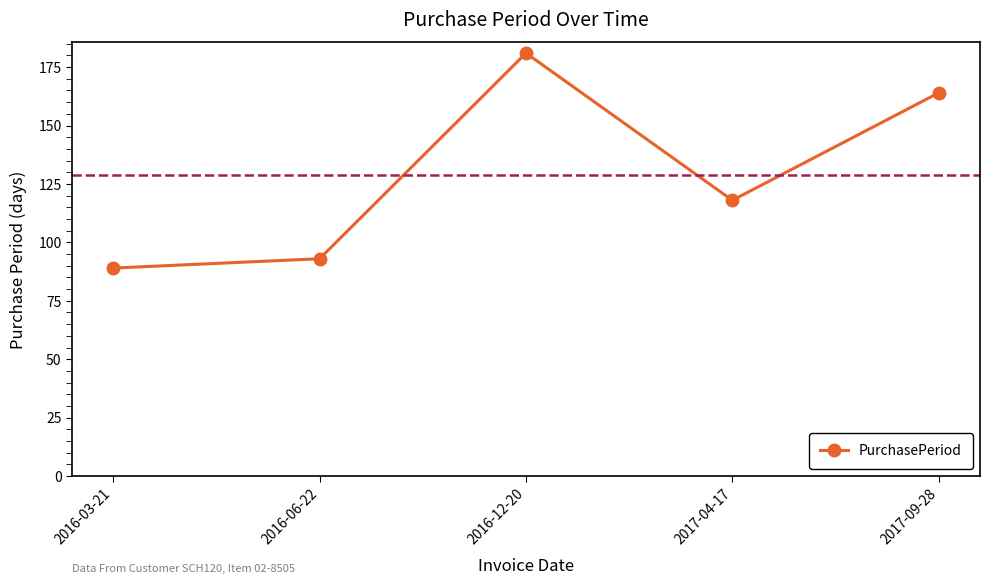

Is this an area chart (filled region under the line)?

No